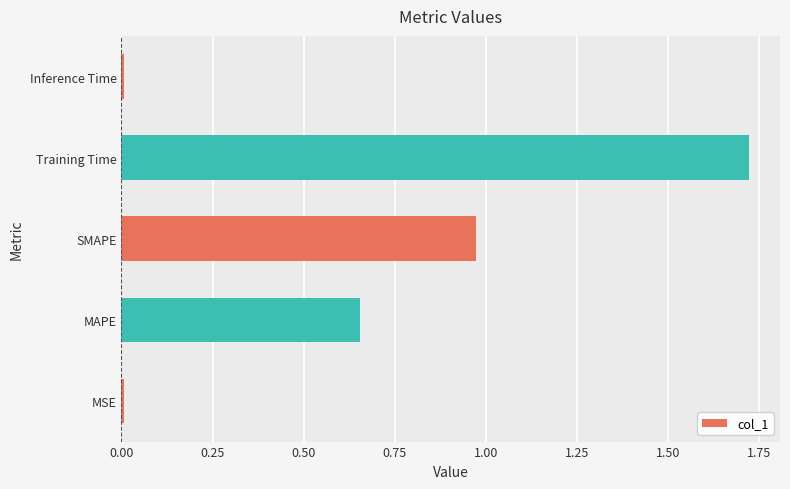

What is the sum of all values?

3.4